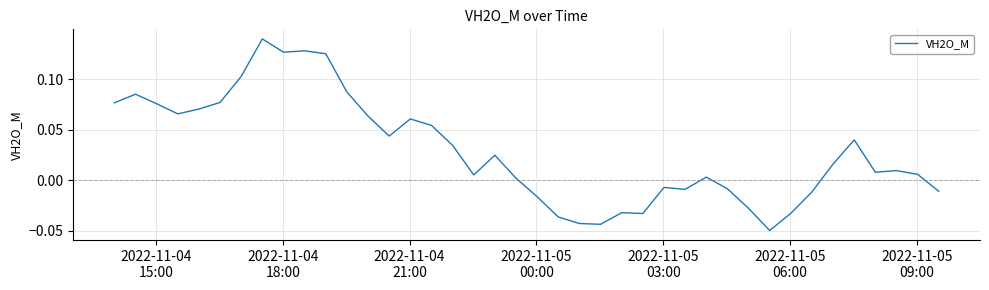

How many negative values are there?

14